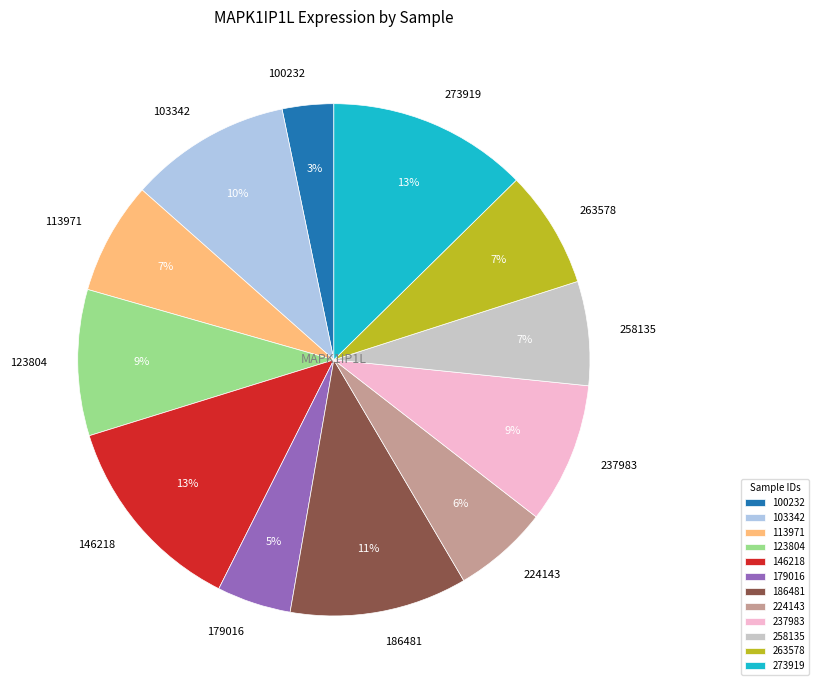

To the nearest percent, what is the average slice percentage?

8%